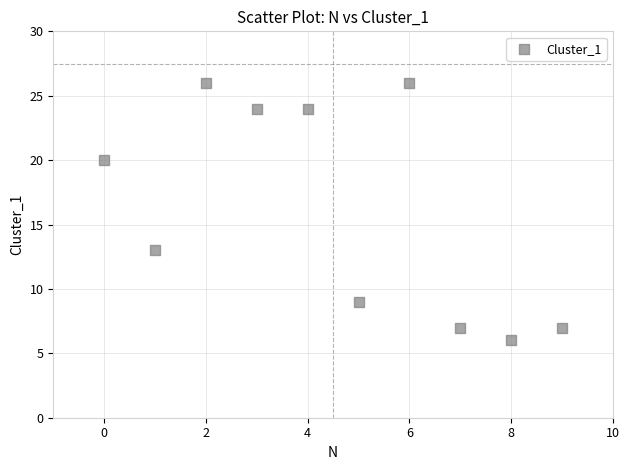

What Y value in the scatter plot is closest to 16?

13